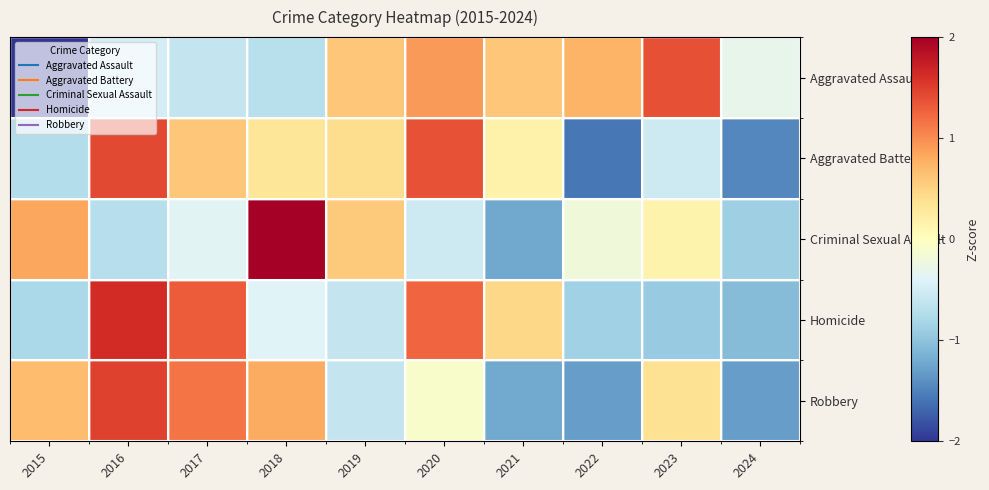

At which category does the chart reach its minimum across all series?

2015